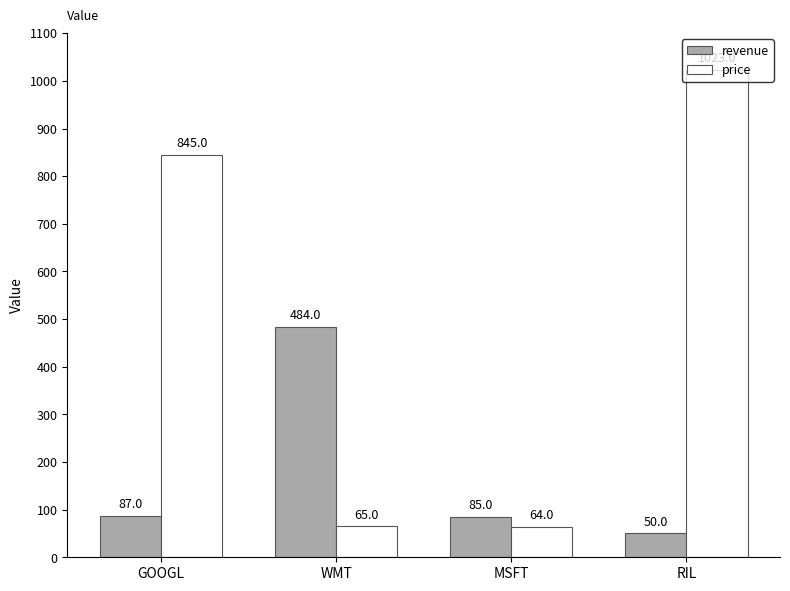

Between WMT and MSFT, which series saw the biggest shift?

revenue